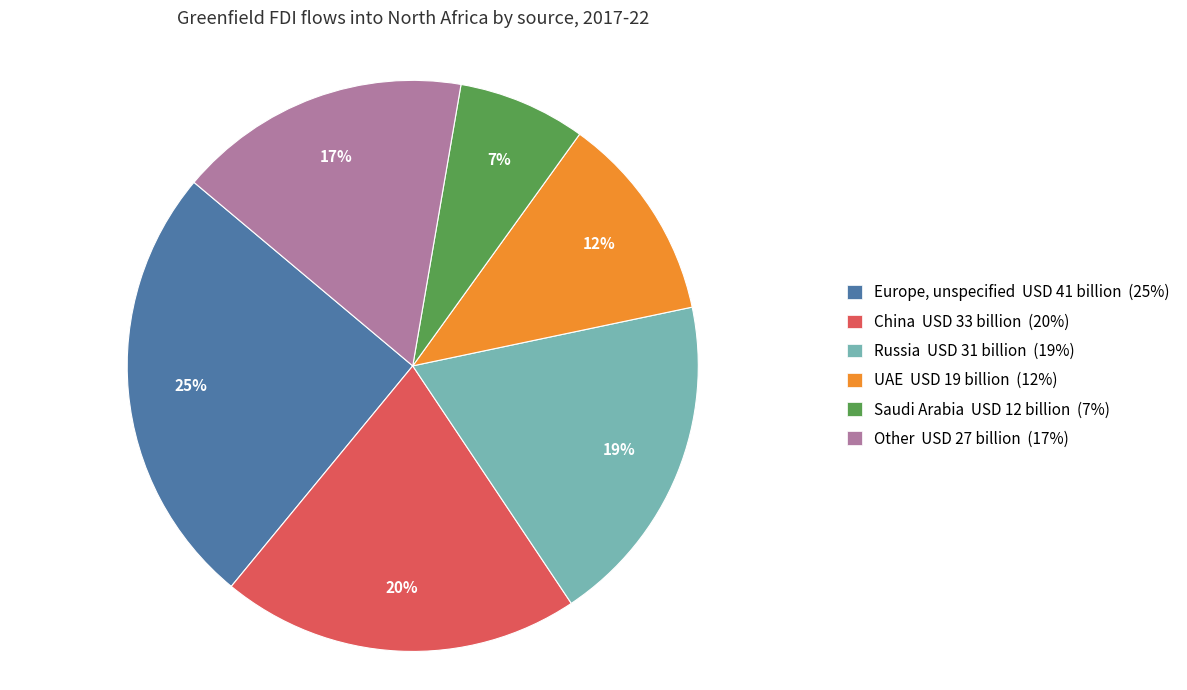

Does Other represent more than half of the total?

No